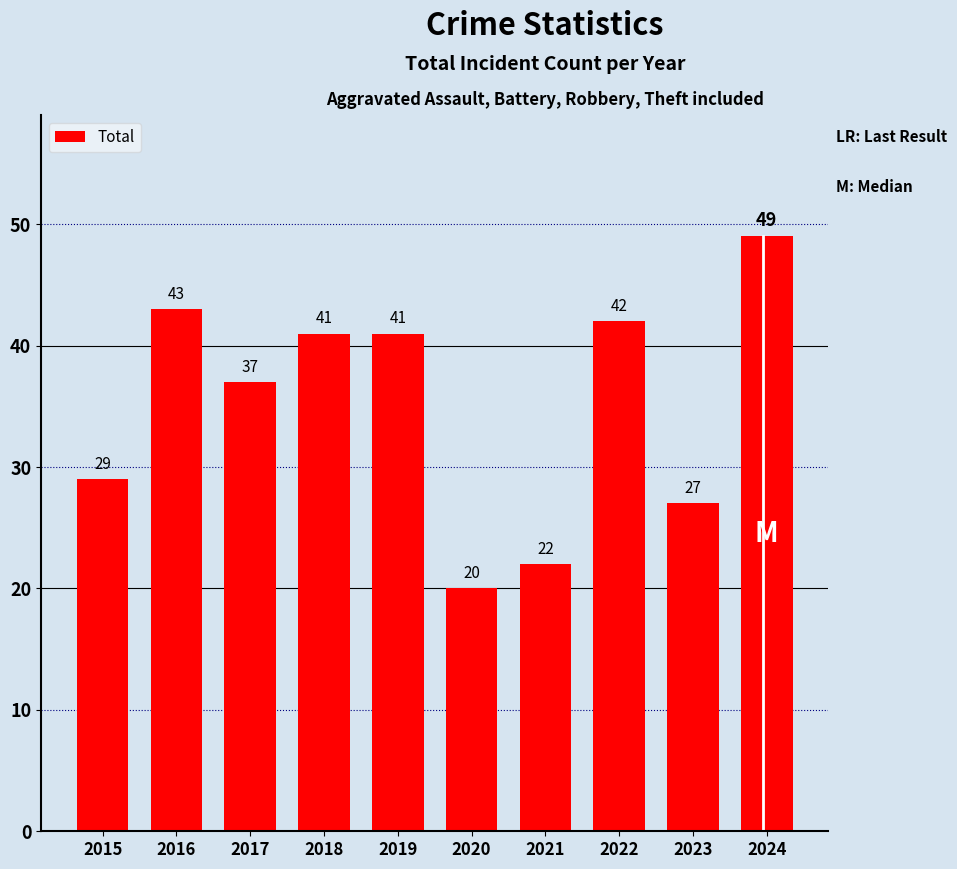

What is the greatest value displayed?

49